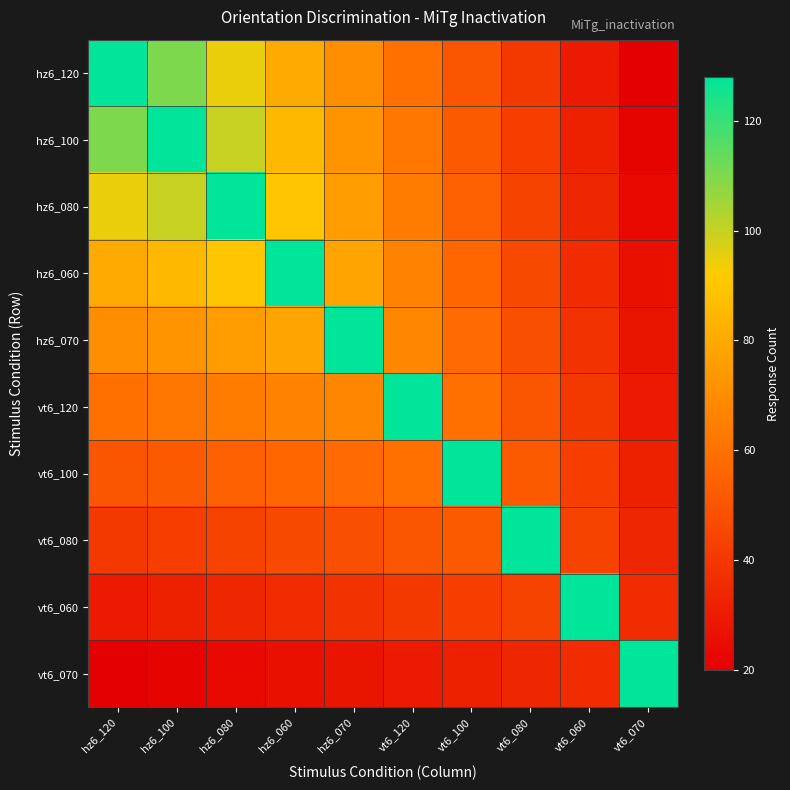

What is the total value across all series at hz6_080?

708